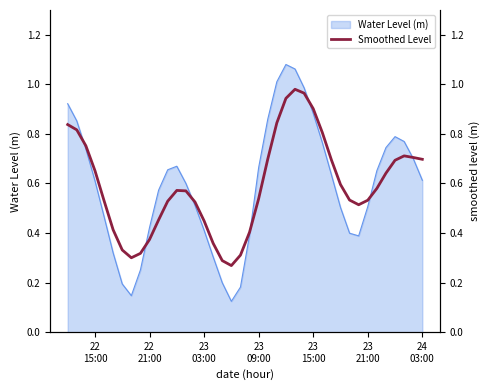

How many lines are shown in the chart?

1